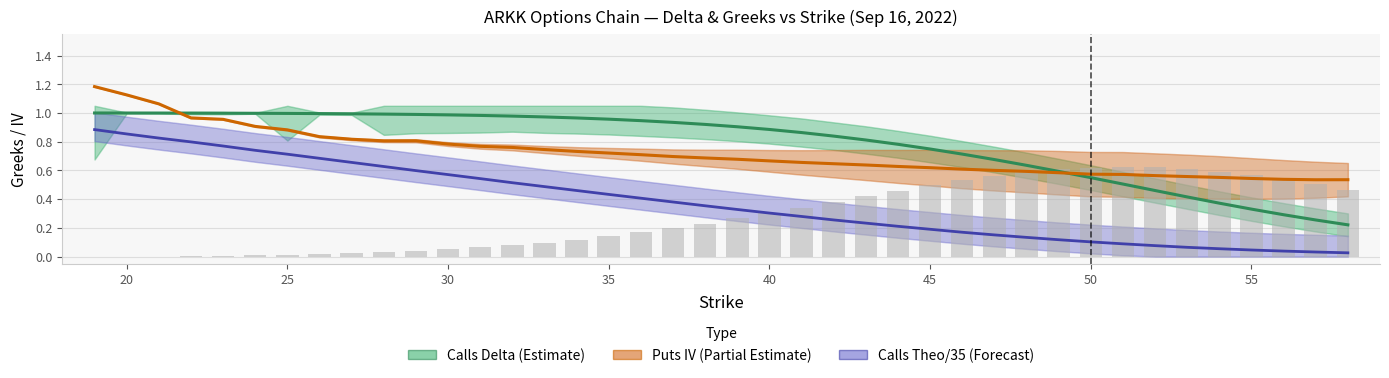

Is the value of Calls Theo/35 (Forecast) at 37 greater than the value of Puts IV (Partial Estimate) at 25?

No